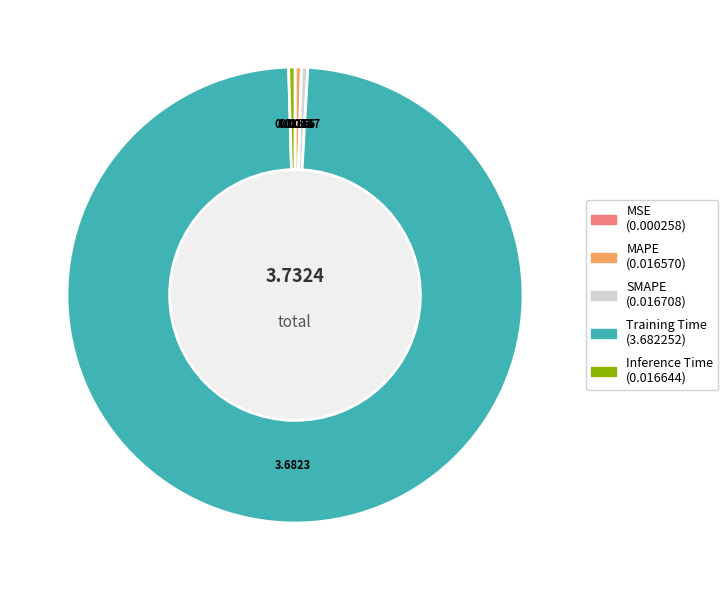

What is the majority slice?

Training Time